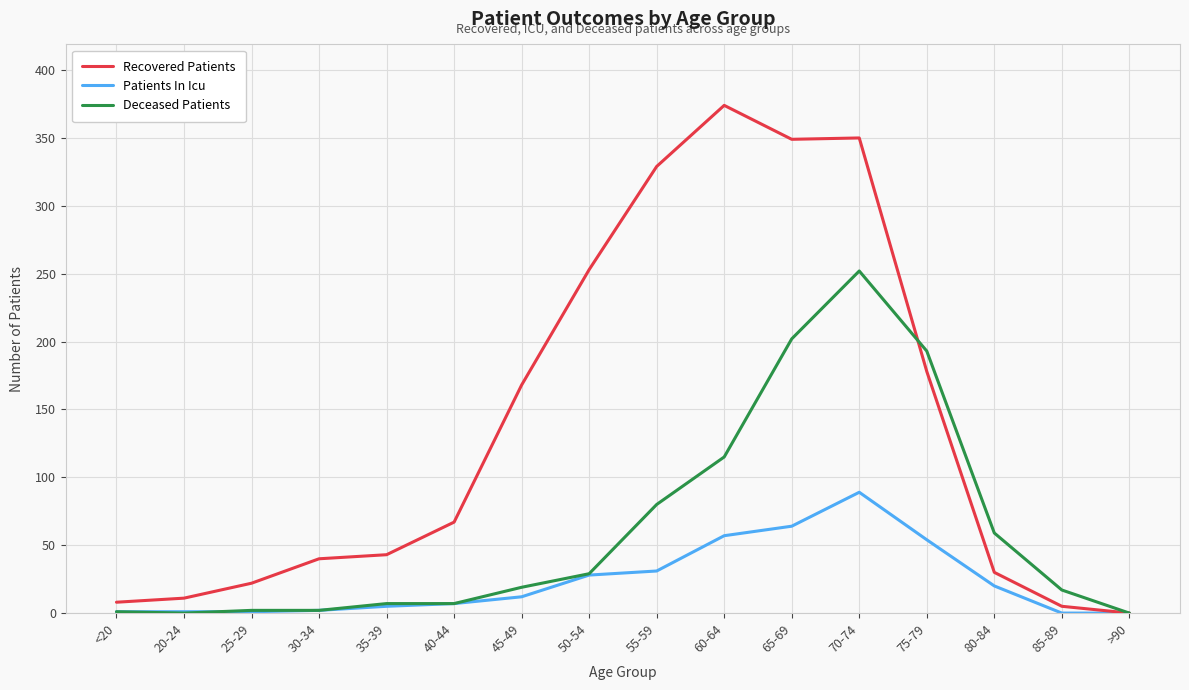

What is the total value across all series at 75-79?

425